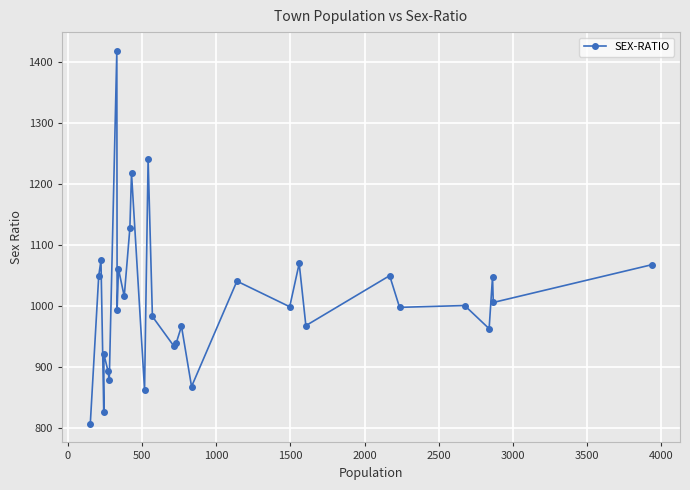

What is the maximum value shown in the chart?

1419